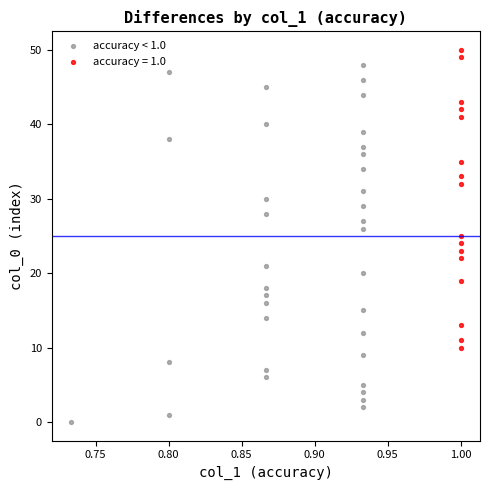

Which series reaches the minimum Y coordinate?

accuracy < 1.0